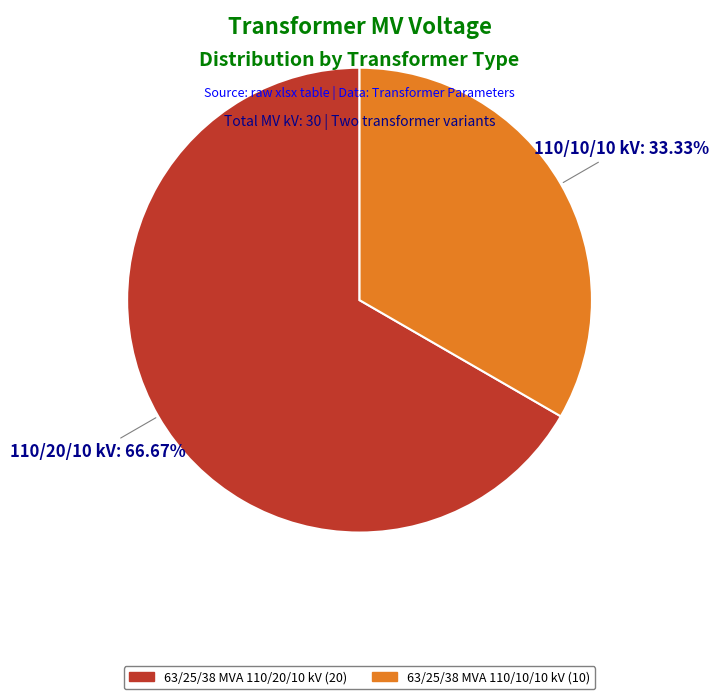

The 63/25/38 MVA 110/10/10 kV slice represents 33% of the pie. True or false?

True